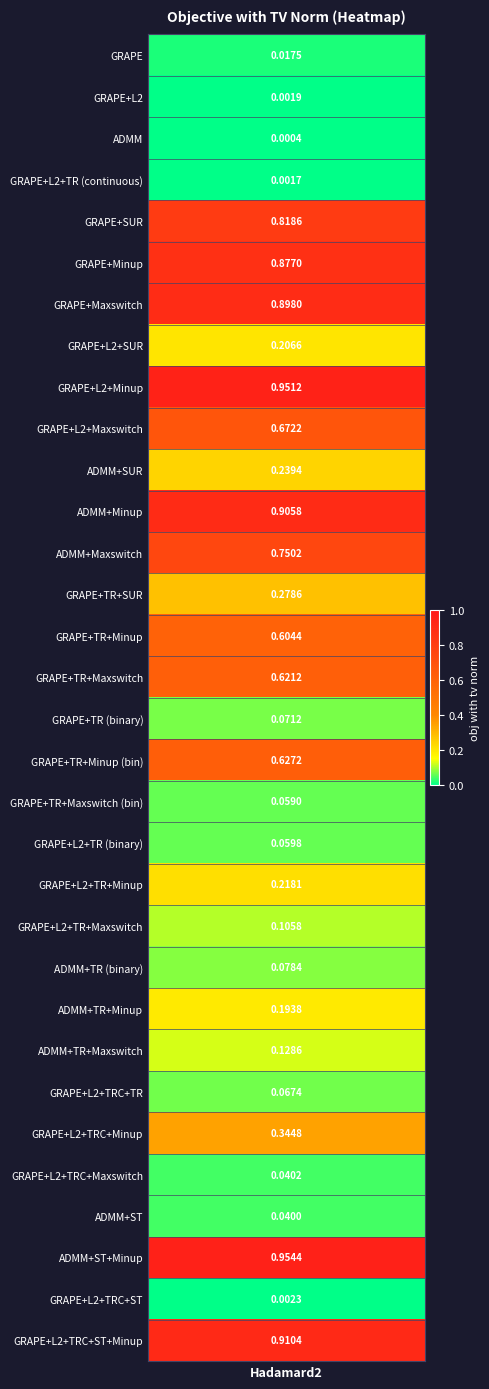

What is the greatest value displayed?

1.0